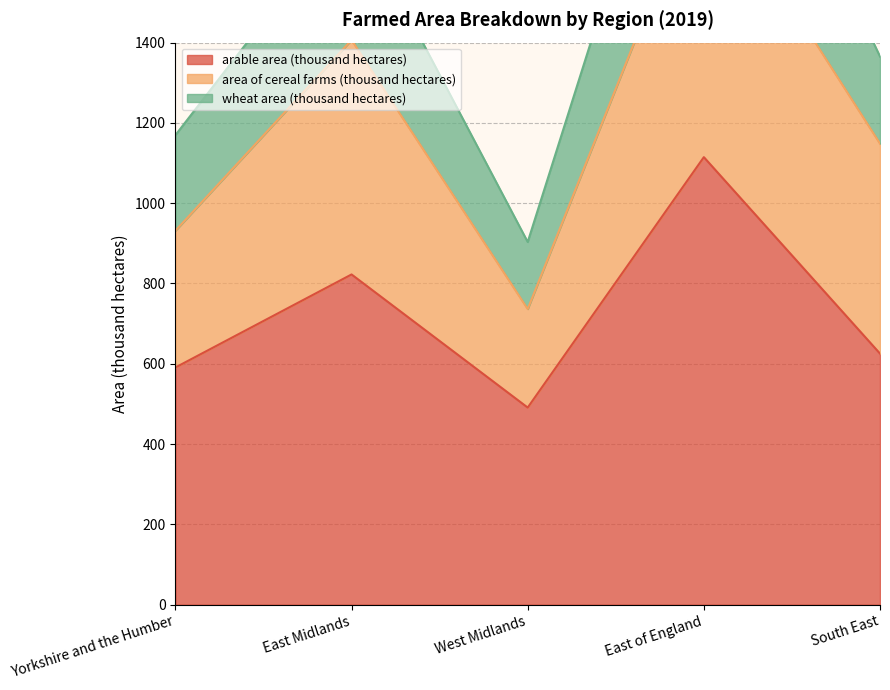

Which has a higher value, East Midlands or Yorkshire and the Humber?

East Midlands